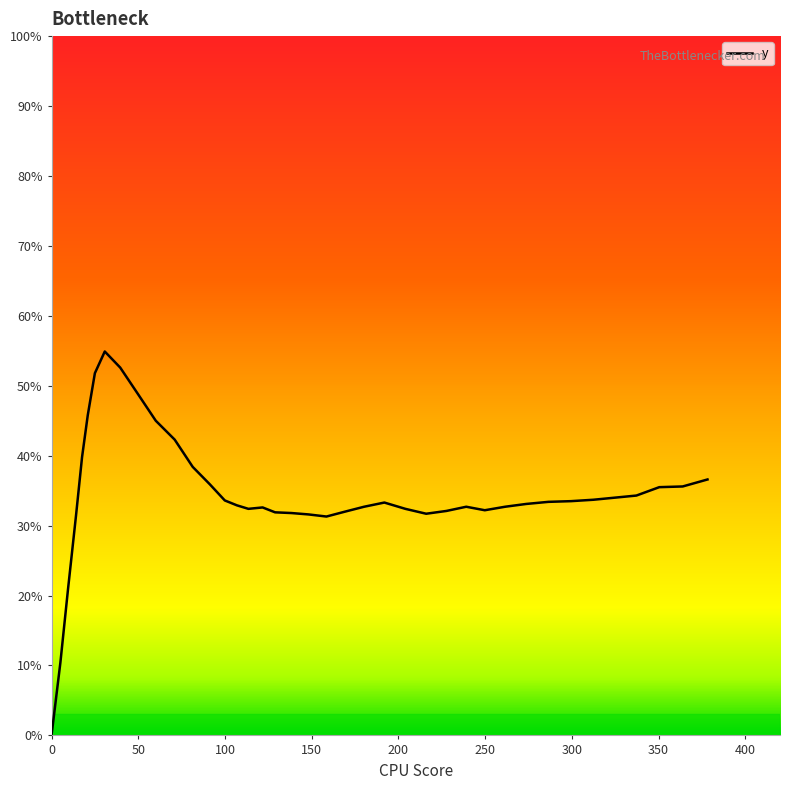

What is the greatest value displayed?

54.9